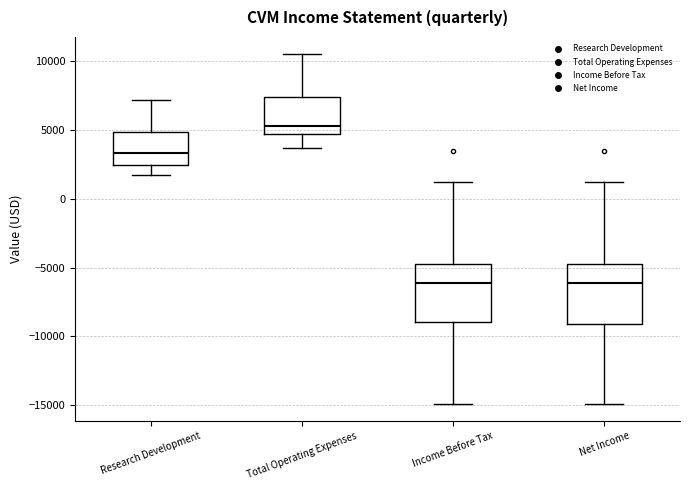

Where is the upper edge of the box for Net Income on the y-axis? The values are not printed on the chart, so give them approximately, as read against the axis.

-5000